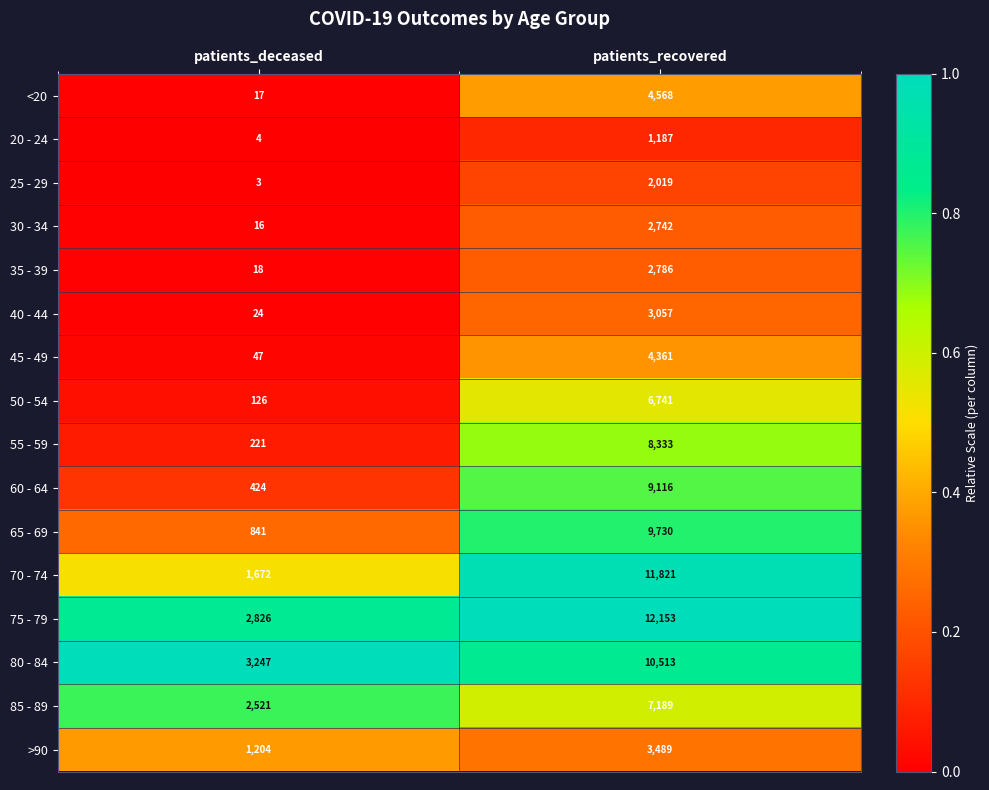

What is the total value across all series at patients_recovered?

99805